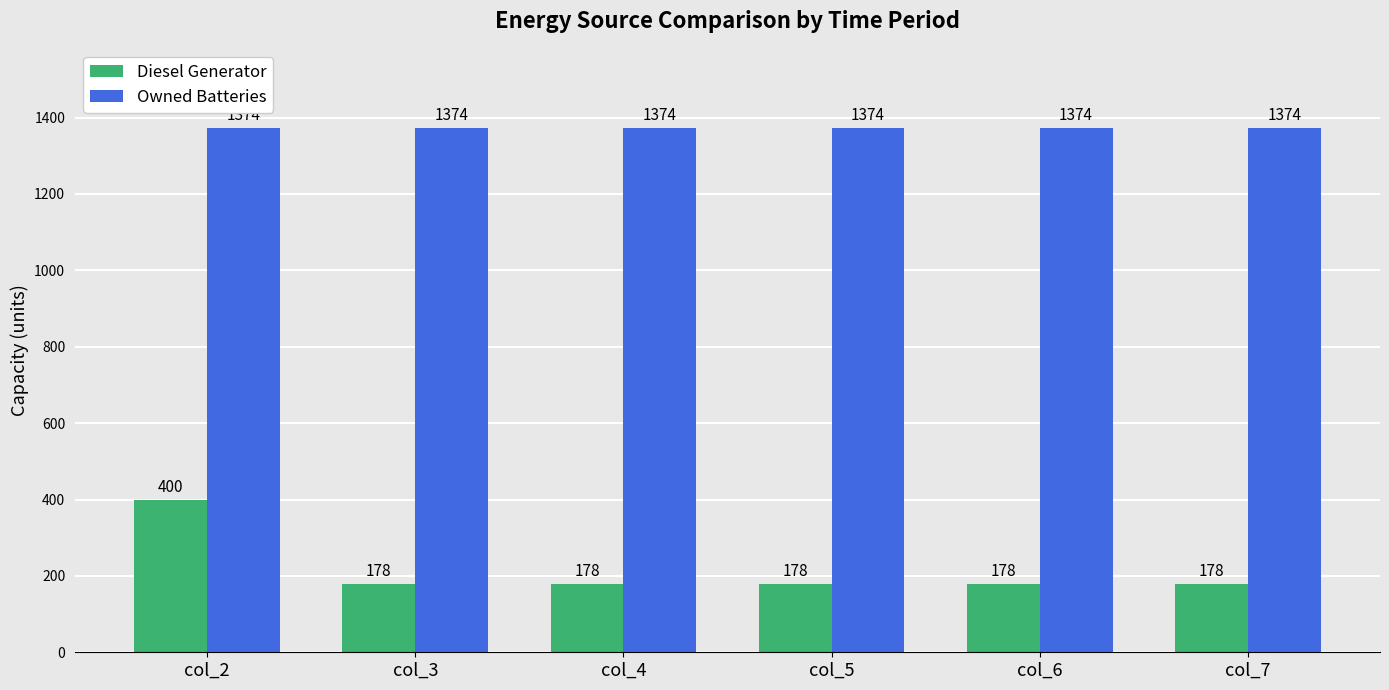

What is the maximum value shown in the chart?

1374